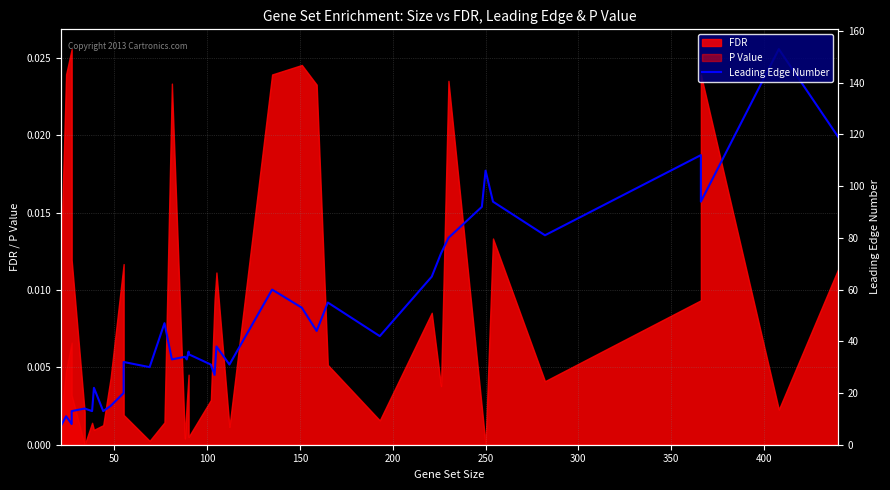

The chart shows a value of 0.0 at 22. True or false?

False